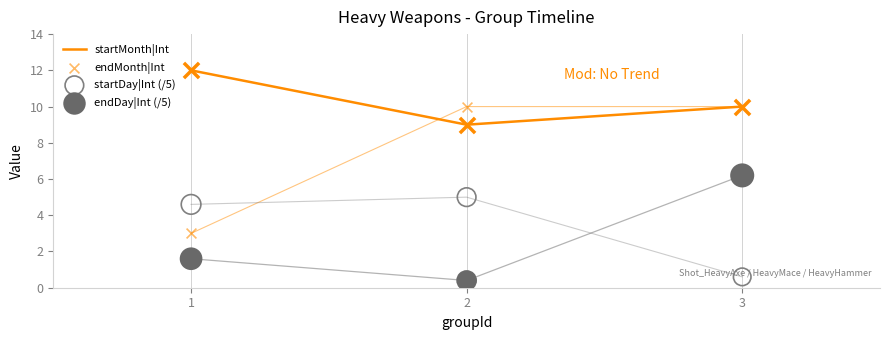

Which series has the largest total across all categories?

startMonth|Int